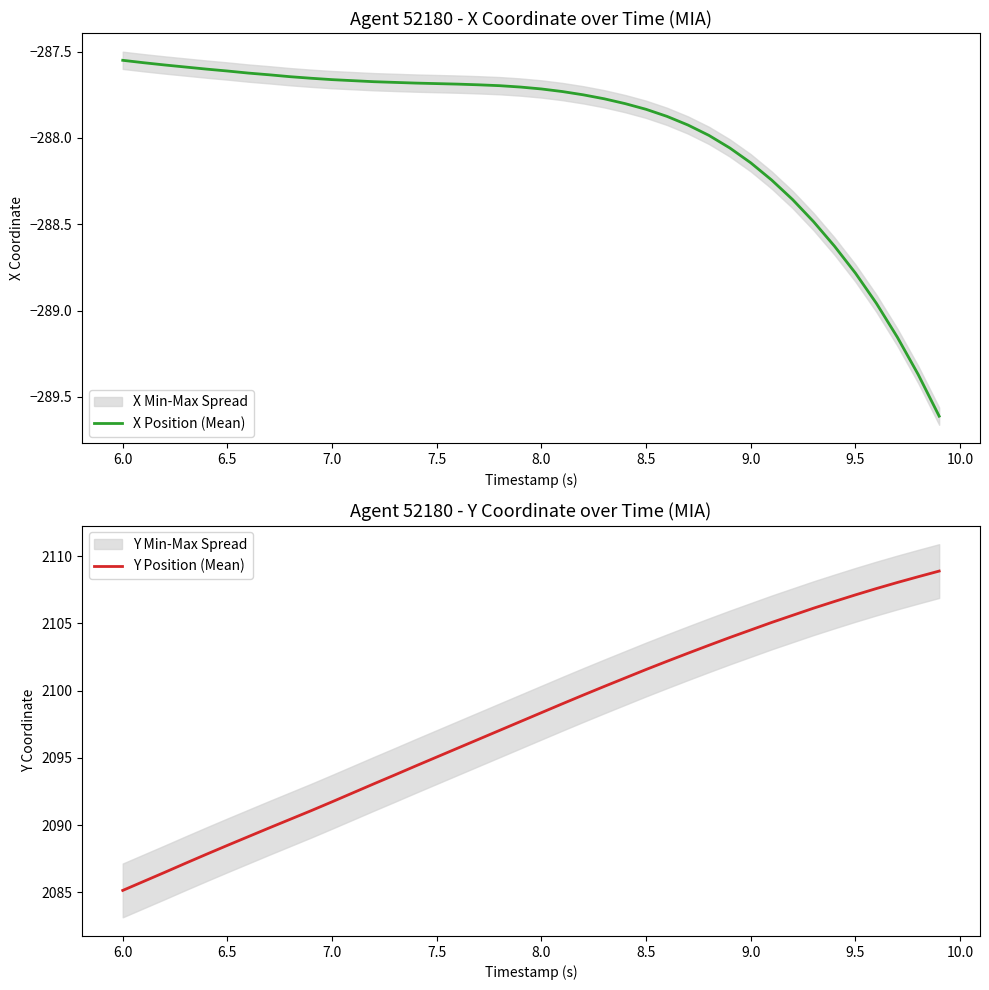

The Y Position (Mean) series shows 2101.6 at 8.5. True or false?

True